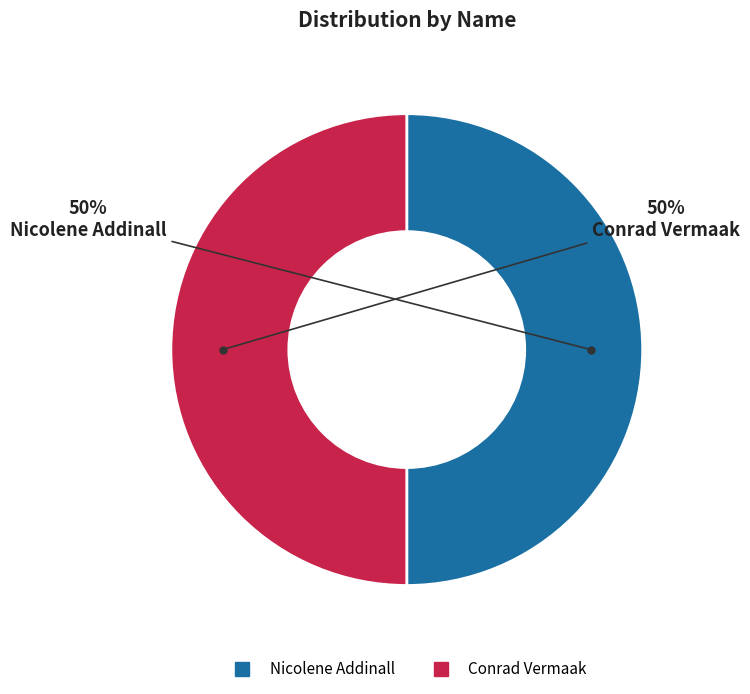

To the nearest percent, what is the average slice percentage?

50%